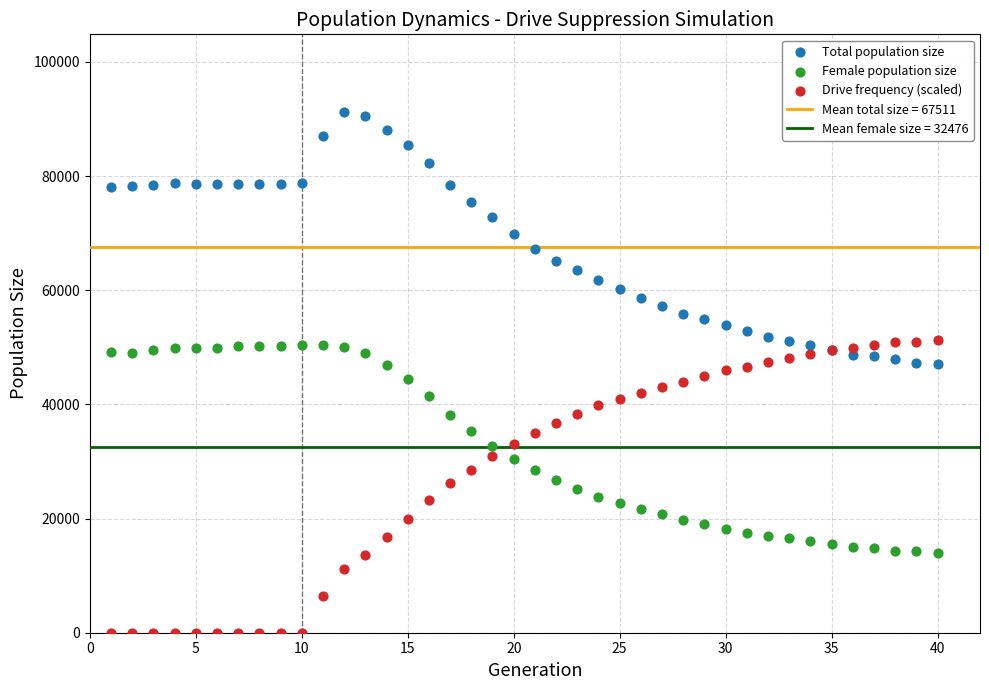

Which series has the widest spread of Y values?

Drive frequency (scaled)